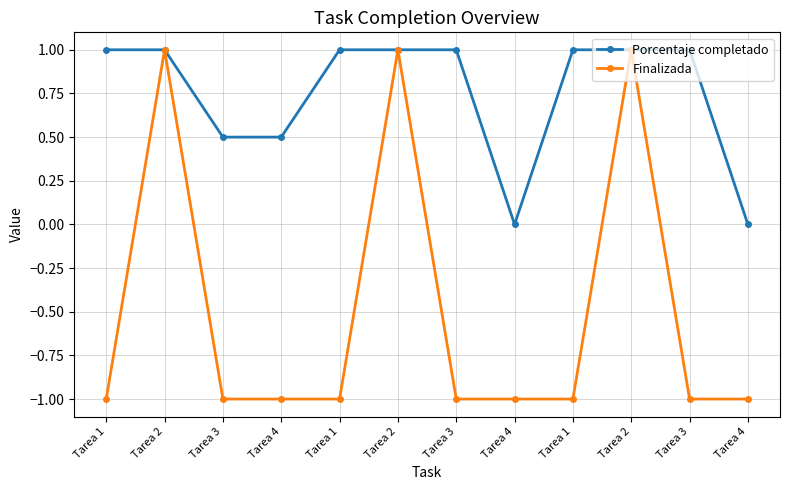

What is the label of the 9th point from the left?

Tarea 1